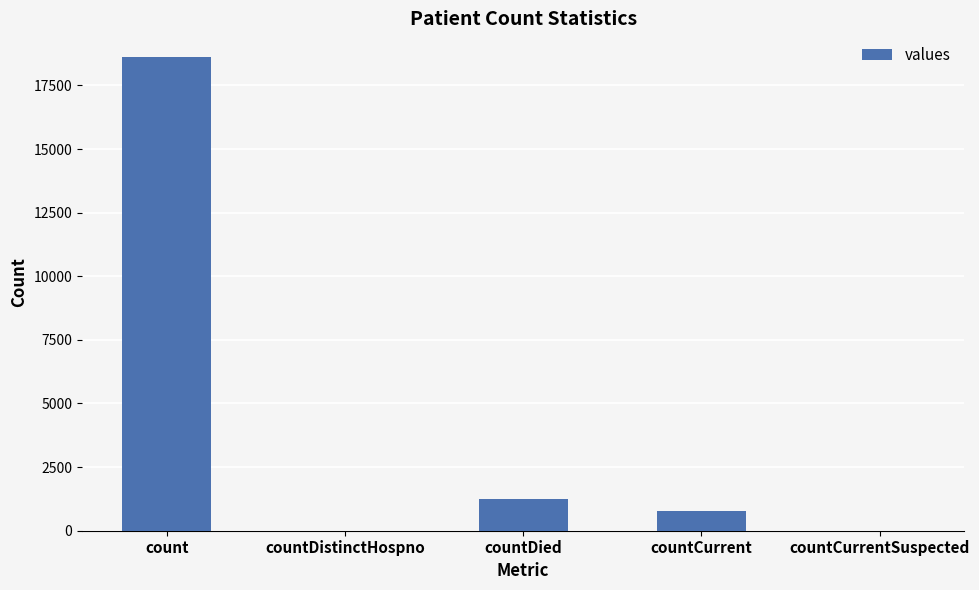

Is it true that the value at count is 18615?

True